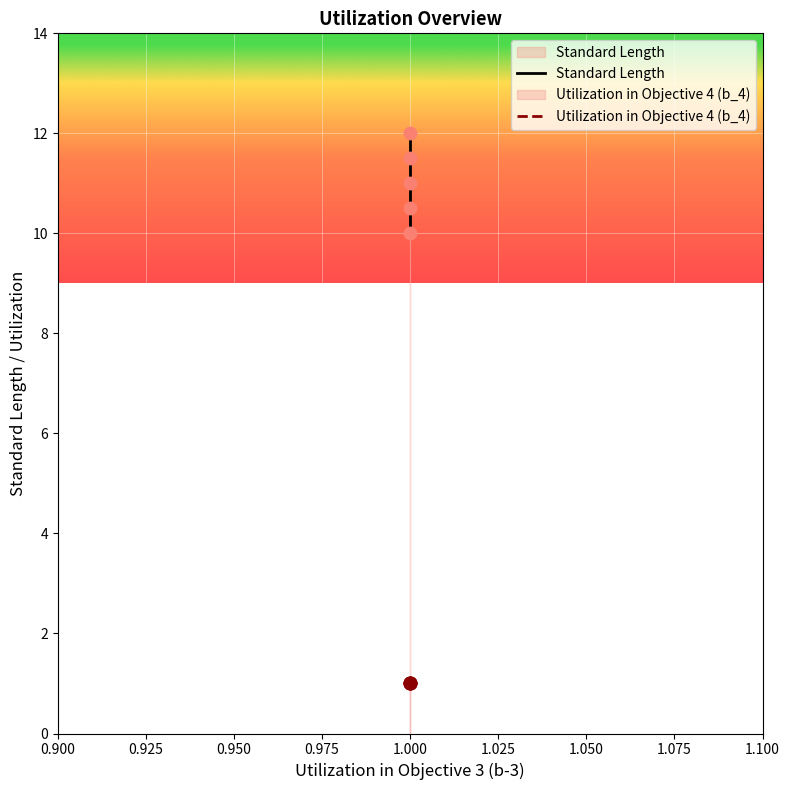

Which series has the largest total across all categories?

Standard Length